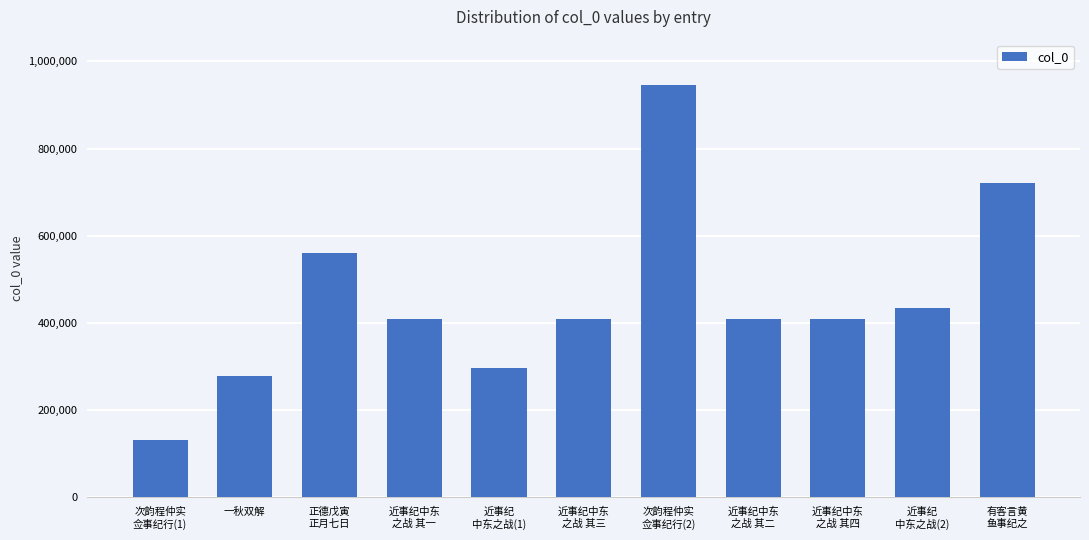

Count the number of data series in this chart.

1